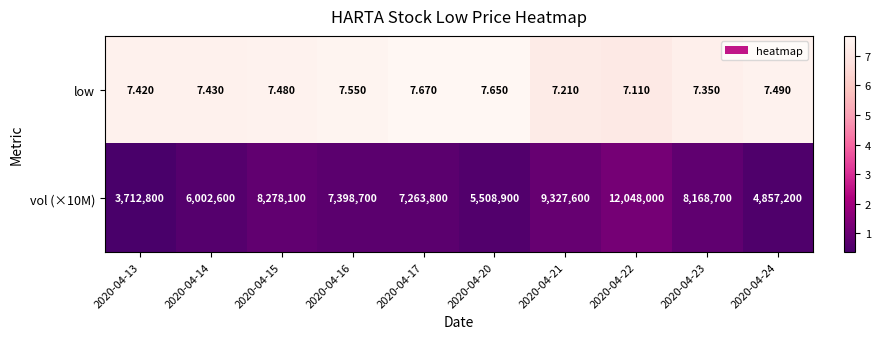

What is the spread (max minus min) of values at 2020-04-15?

8278092.5